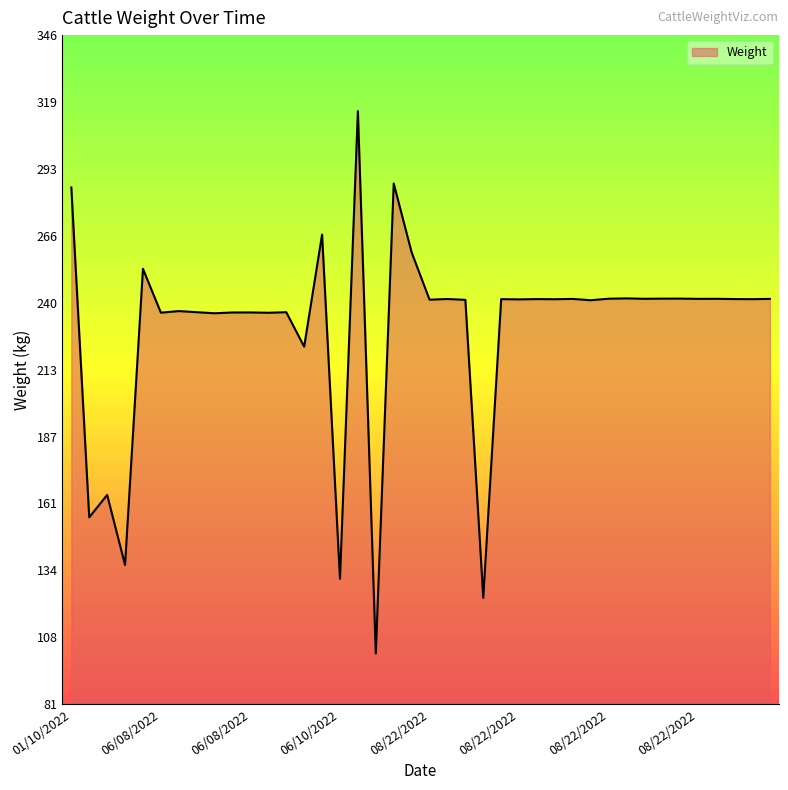

What is the greatest value displayed?

315.6